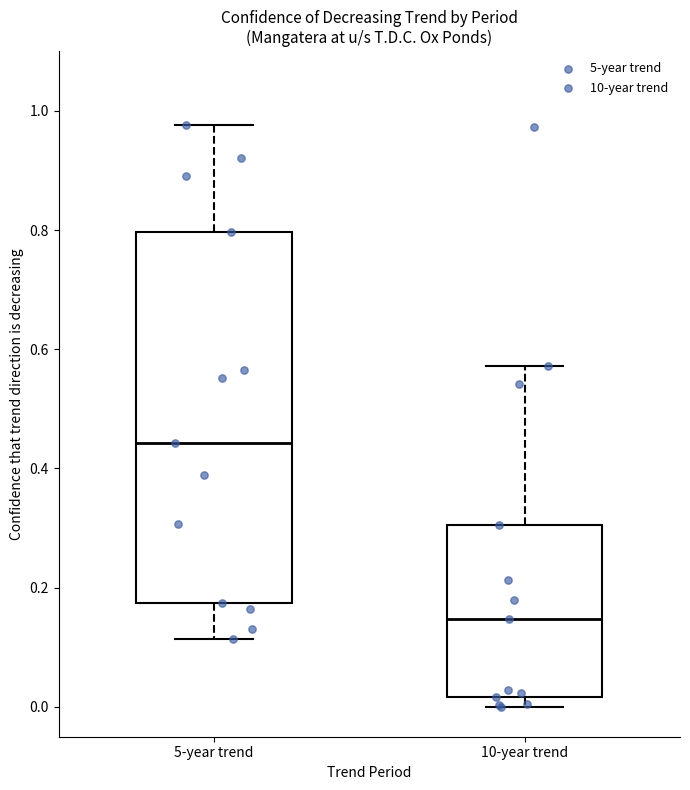

Where is the lower edge of the box for 10-year trend on the y-axis? The values are not printed on the chart, so give them approximately, as read against the axis.

0.02